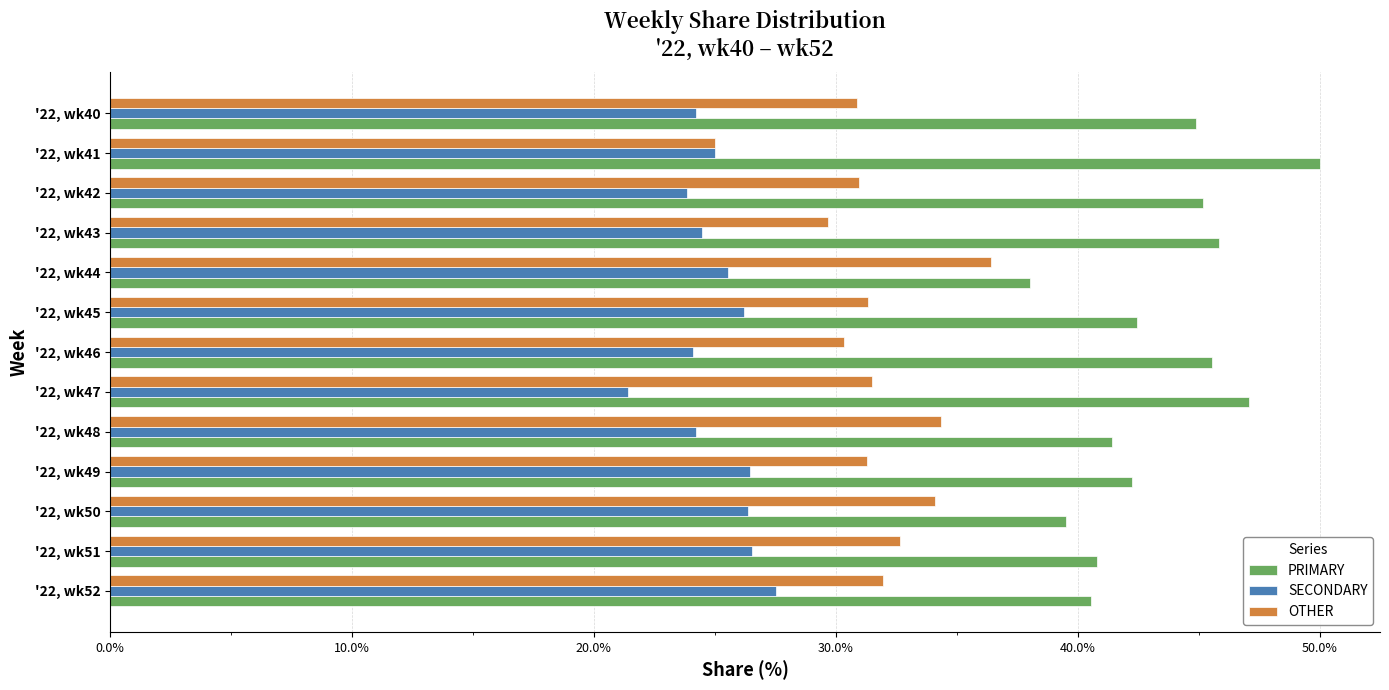

List the labels in order of SECONDARY value, smallest first.

'22, wk47, '22, wk42, '22, wk46, '22, wk40, '22, wk48, '22, wk43, '22, wk41, '22, wk44, '22, wk45, '22, wk50, '22, wk49, '22, wk51, '22, wk52